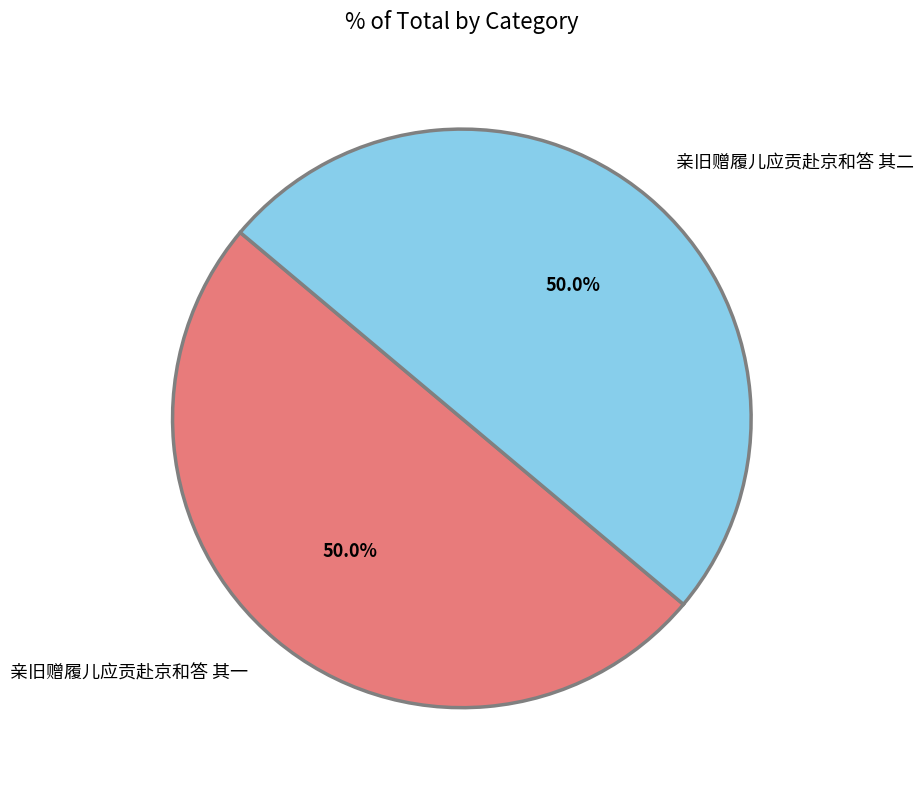

Is it true that 亲旧赠履儿应贡赴京和答 其一 is 58% of the pie?

False